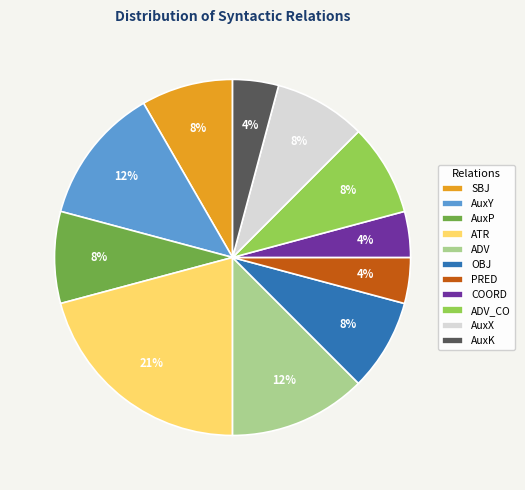

To the nearest percent, what is the difference between the AuxK and AuxY slice percentages?

8%